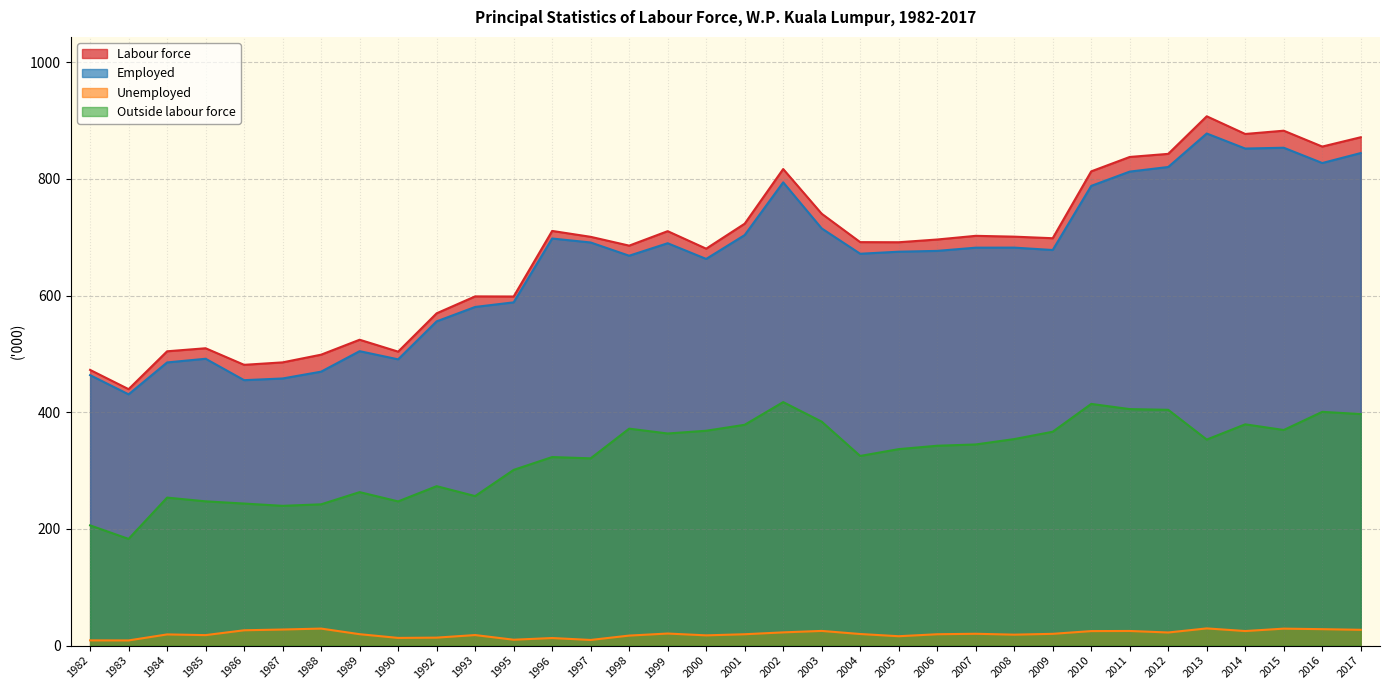

What is the total value across all series at 2011?

2080.6